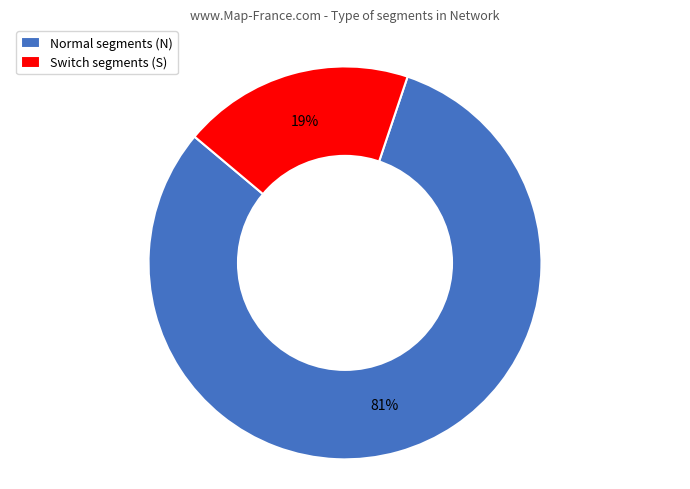

True or false: Normal segments (N) accounts for 88% of the total.

False